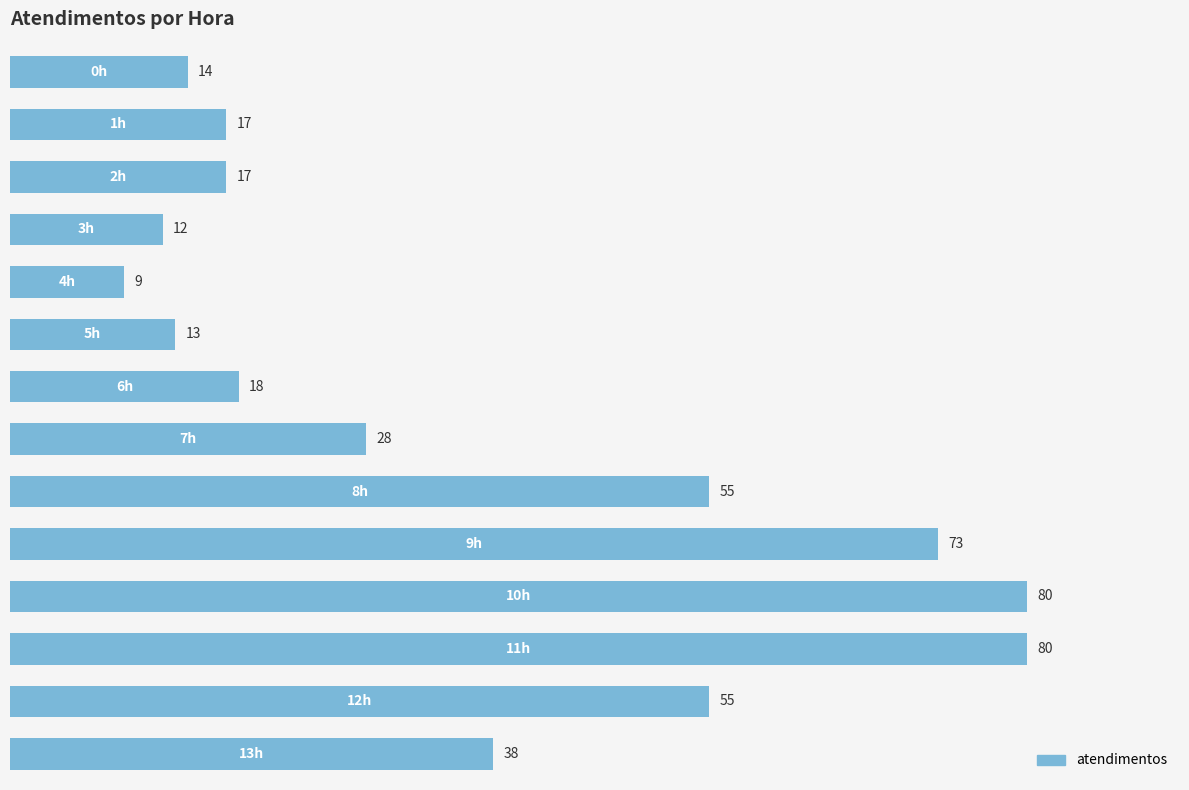

What is the sum of all values?

509